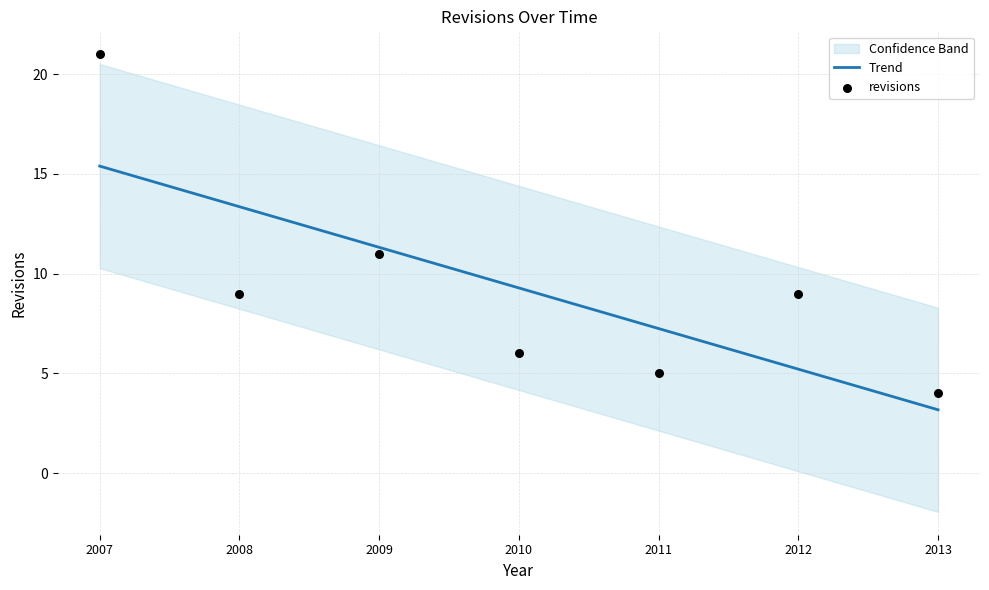

Which series reaches the maximum Y coordinate?

revisions